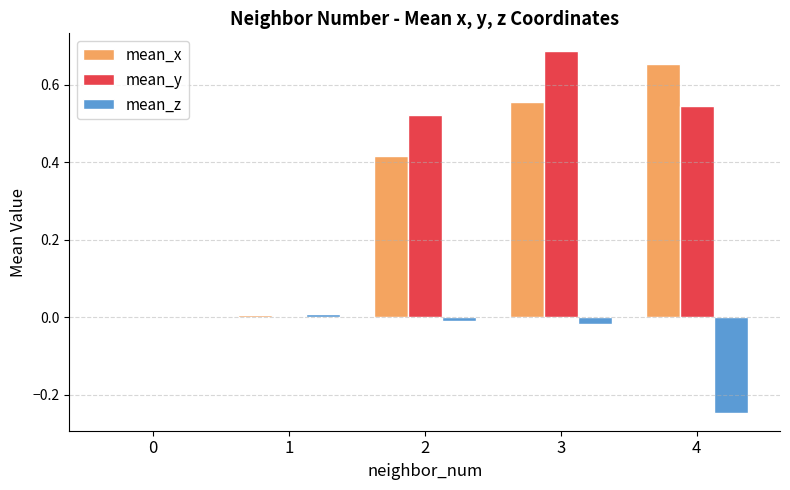

Count the number of categories in the chart.

5